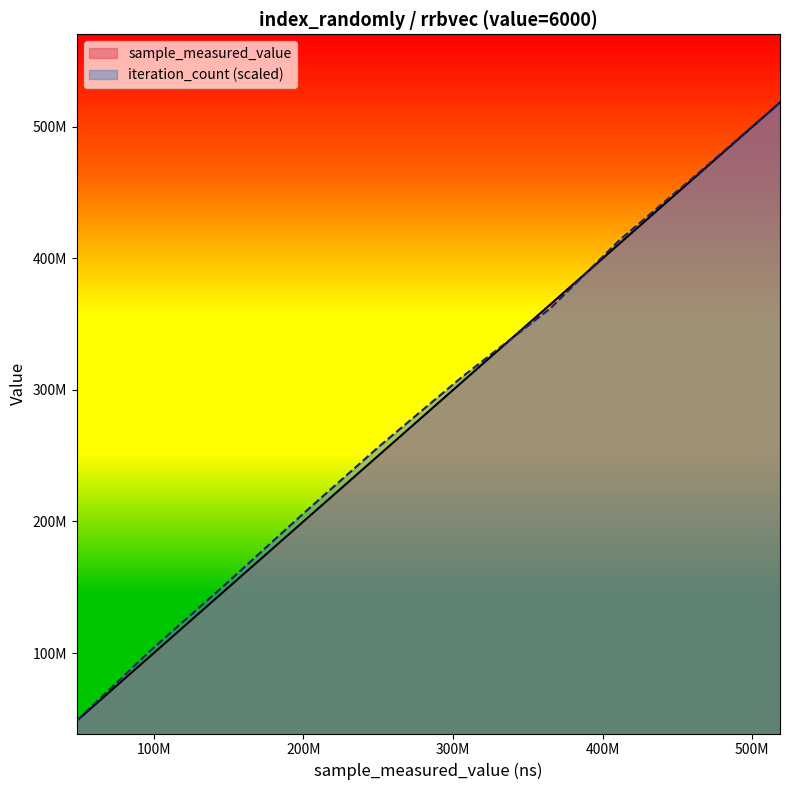

What is the value of the sample_measured_value point at the 6th from the left?

48507083.0